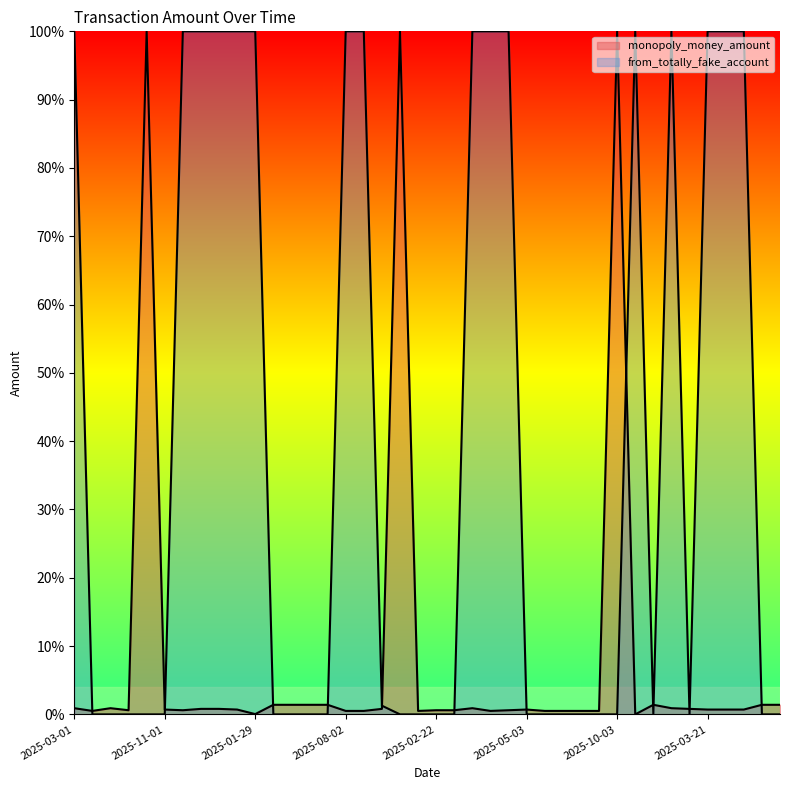

How many values in the monopoly_money_amount series exceed 0?

39